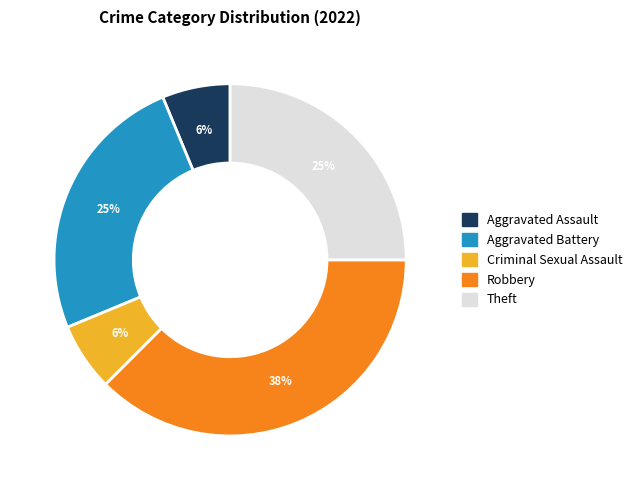

Count the number of slices in the pie.

5